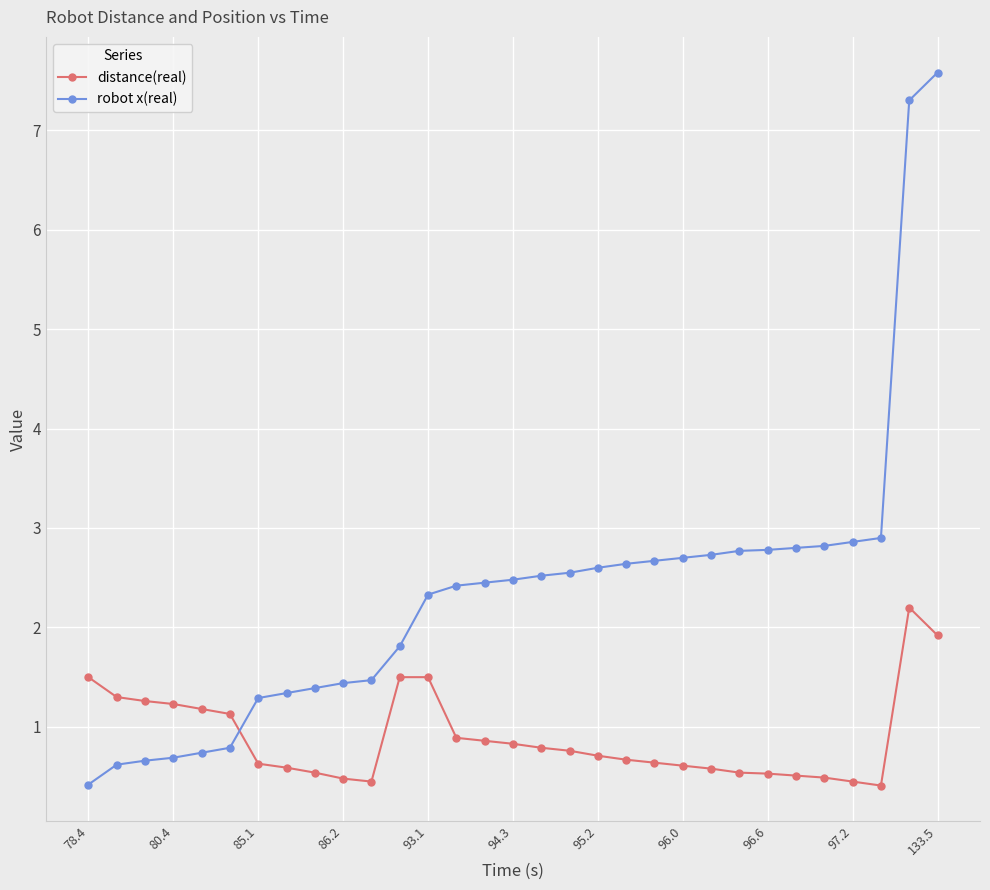

What is the difference between the second highest and second lowest values in the distance(real) series?

1.5